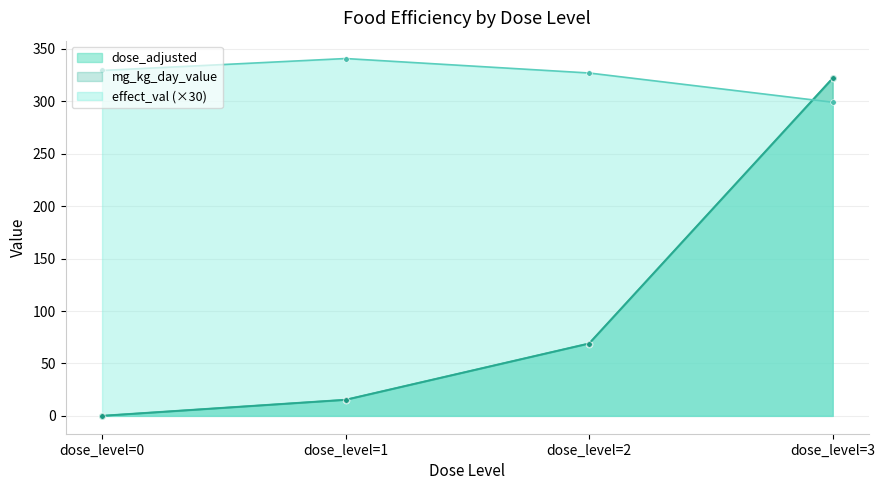

Rank the categories by effect_val value from highest to lowest.

dose_level=1, dose_level=0, dose_level=2, dose_level=3